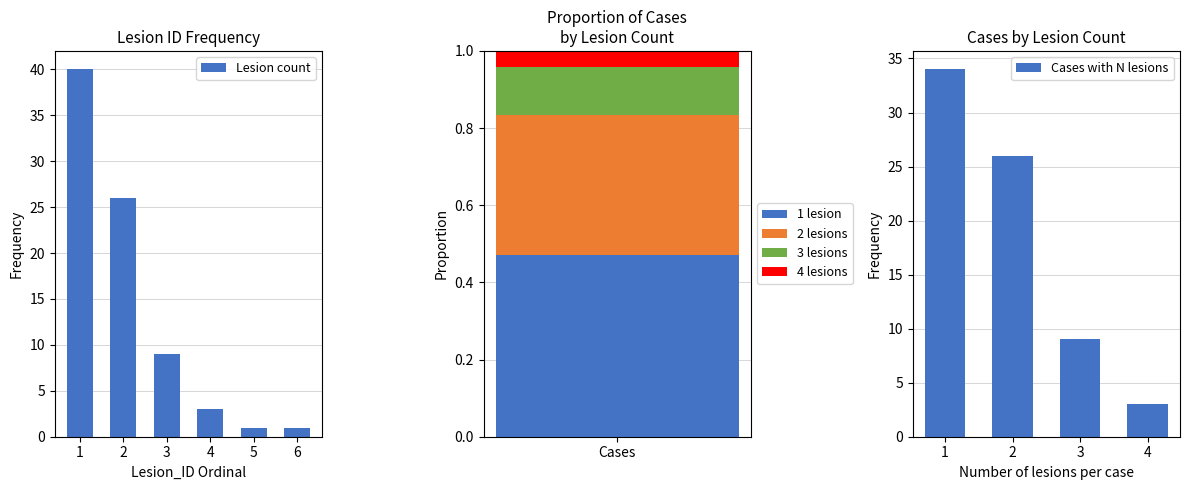

What is the sum of all Lesion count values?

80